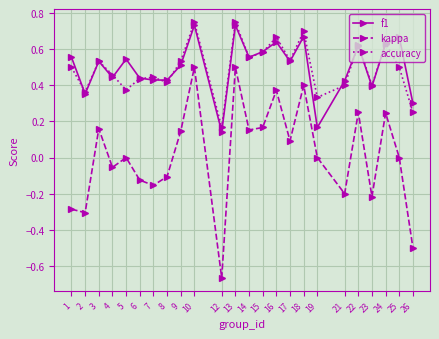

At which category does the chart reach its minimum across all series?

12